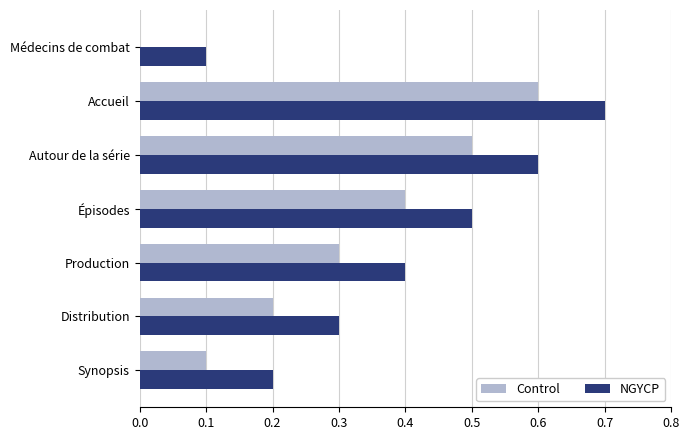

The value of Control at Accueil is 0.3. True or false?

False